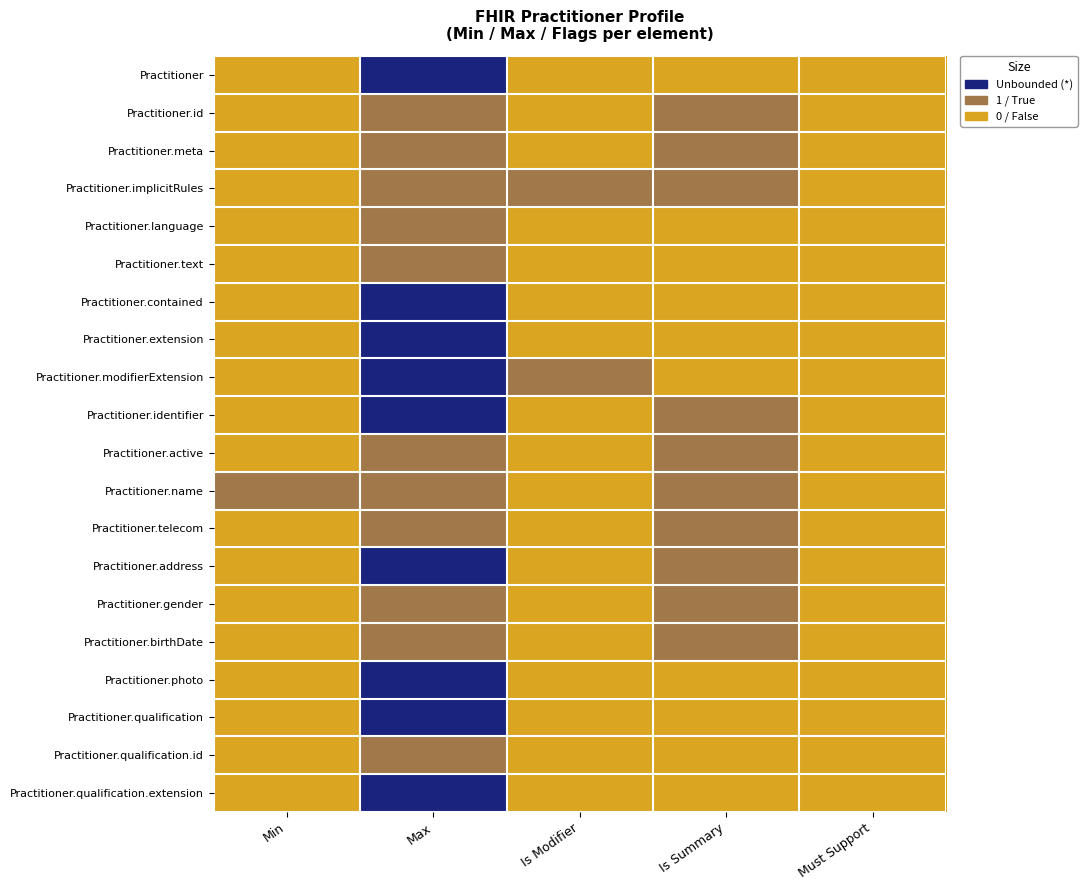

Reading left to right, what are all the values shown in this chart?

Practitioner: Min=0	Max=-1	Is Modifier=0	Is Summary=0	Must Support=0
Practitioner.id: Min=0	Max=1	Is Modifier=0	Is Summary=1	Must Support=0
Practitioner.meta: Min=0	Max=1	Is Modifier=0	Is Summary=1	Must Support=0
Practitioner.implicitRules: Min=0	Max=1	Is Modifier=1	Is Summary=1	Must Support=0
Practitioner.language: Min=0	Max=1	Is Modifier=0	Is Summary=0	Must Support=0
Practitioner.text: Min=0	Max=1	Is Modifier=0	Is Summary=0	Must Support=0
Practitioner.contained: Min=0	Max=-1	Is Modifier=0	Is Summary=0	Must Support=0
Practitioner.extension: Min=0	Max=-1	Is Modifier=0	Is Summary=0	Must Support=0
Practitioner.modifierExtension: Min=0	Max=-1	Is Modifier=1	Is Summary=0	Must Support=0
Practitioner.identifier: Min=0	Max=-1	Is Modifier=0	Is Summary=1	Must Support=0
Practitioner.active: Min=0	Max=1	Is Modifier=0	Is Summary=1	Must Support=0
Practitioner.name: Min=1	Max=1	Is Modifier=0	Is Summary=1	Must Support=0
Practitioner.telecom: Min=0	Max=1	Is Modifier=0	Is Summary=1	Must Support=0
Practitioner.address: Min=0	Max=-1	Is Modifier=0	Is Summary=1	Must Support=0
Practitioner.gender: Min=0	Max=1	Is Modifier=0	Is Summary=1	Must Support=0
Practitioner.birthDate: Min=0	Max=1	Is Modifier=0	Is Summary=1	Must Support=0
Practitioner.photo: Min=0	Max=-1	Is Modifier=0	Is Summary=0	Must Support=0
Practitioner.qualification: Min=0	Max=-1	Is Modifier=0	Is Summary=0	Must Support=0
Practitioner.qualification.id: Min=0	Max=1	Is Modifier=0	Is Summary=0	Must Support=0
Practitioner.qualification.extension: Min=0	Max=-1	Is Modifier=0	Is Summary=0	Must Support=0